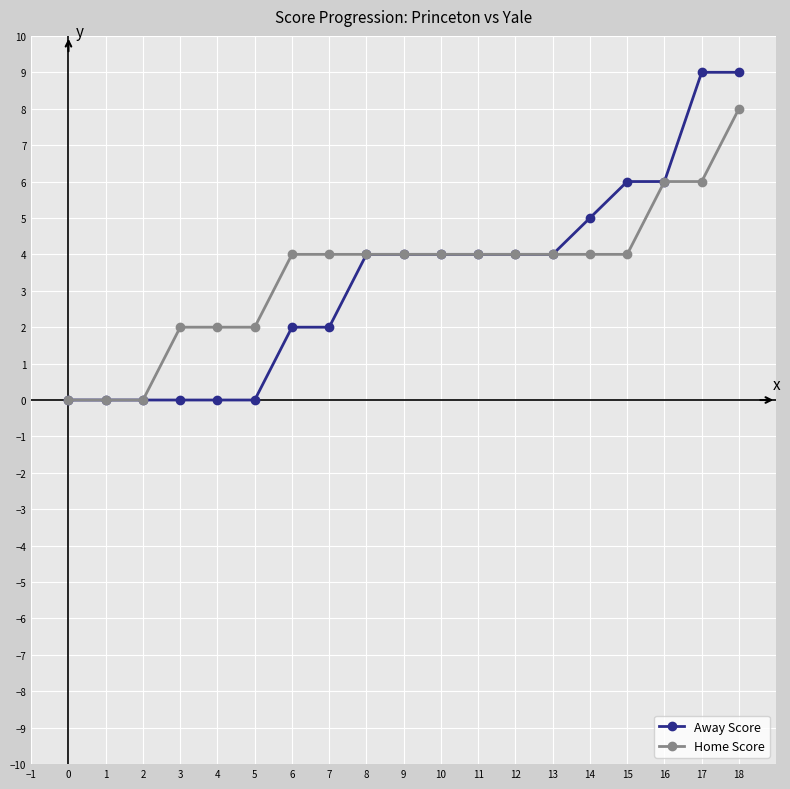

What is the total value across all series at 7?

6